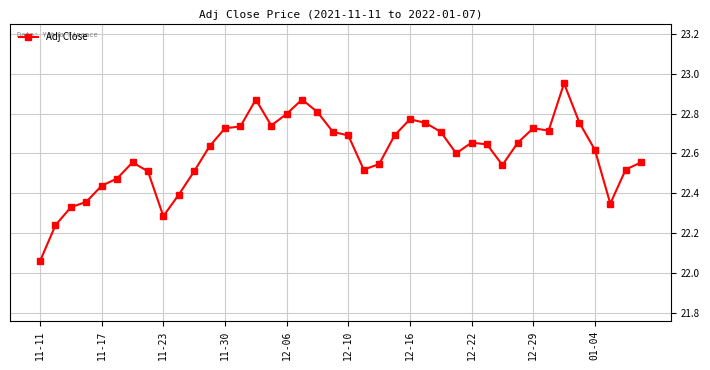

True or false: the data has more than 1 interior local peaks.

True